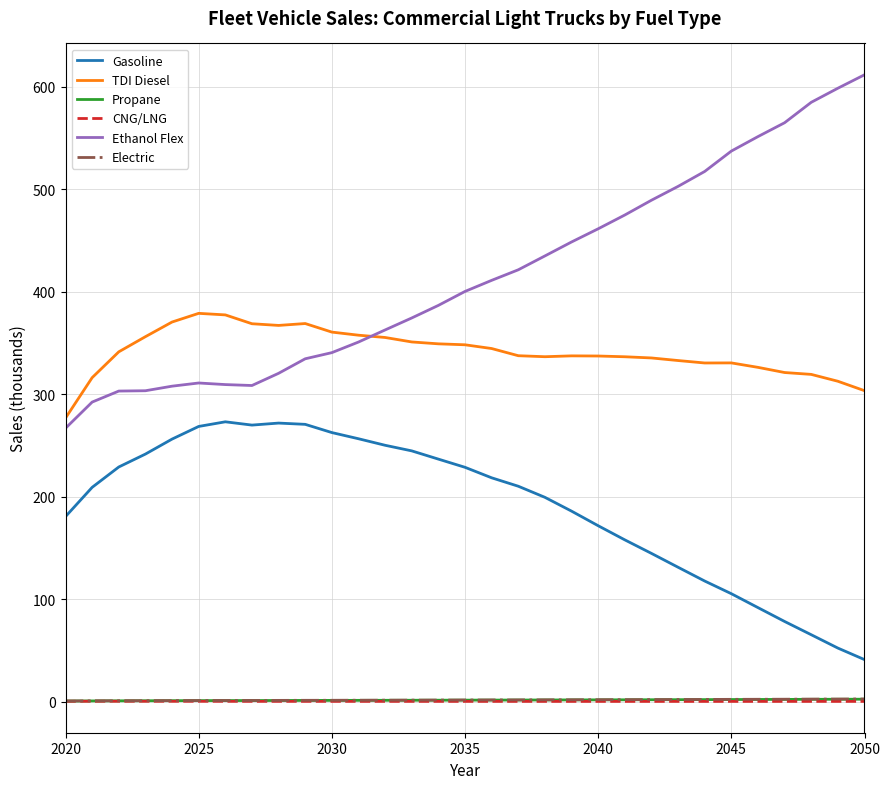

What are all the series names shown in the legend?

Gasoline, TDI Diesel, Propane, CNG/LNG, Ethanol Flex, Electric